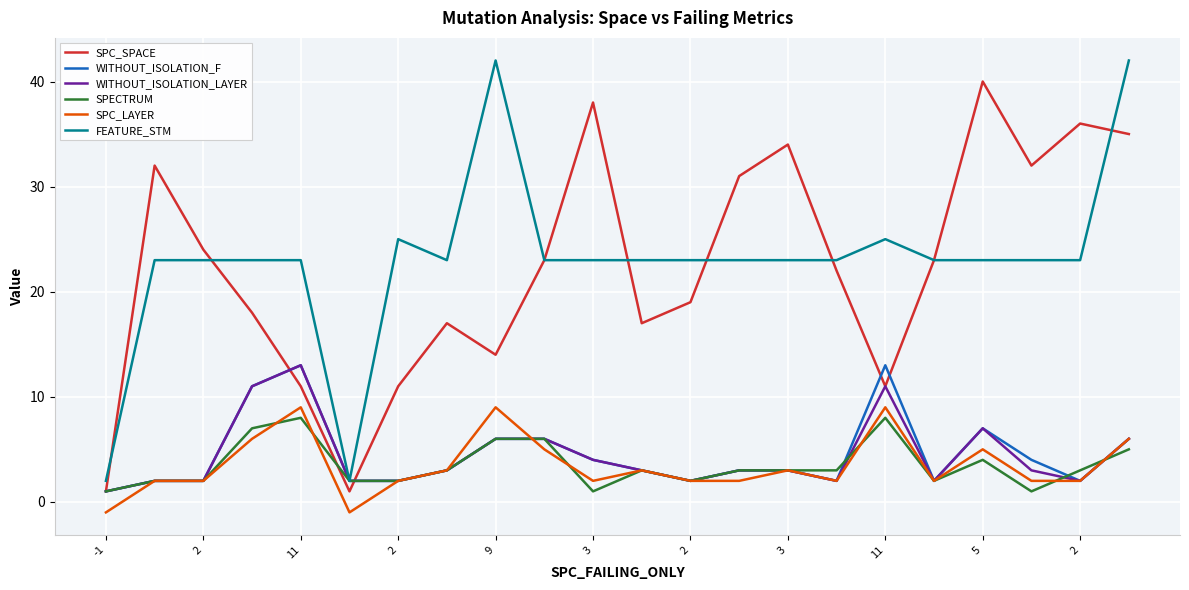

What is the highest value of the WITHOUT_ISOLATION_LAYER series?

13